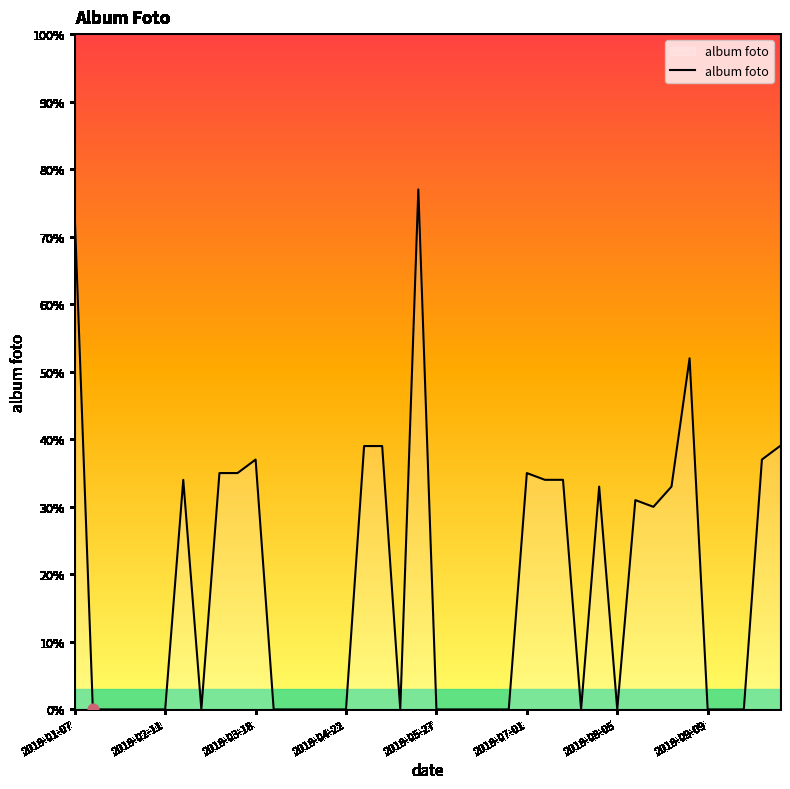

What is the maximum value shown in the chart?

77